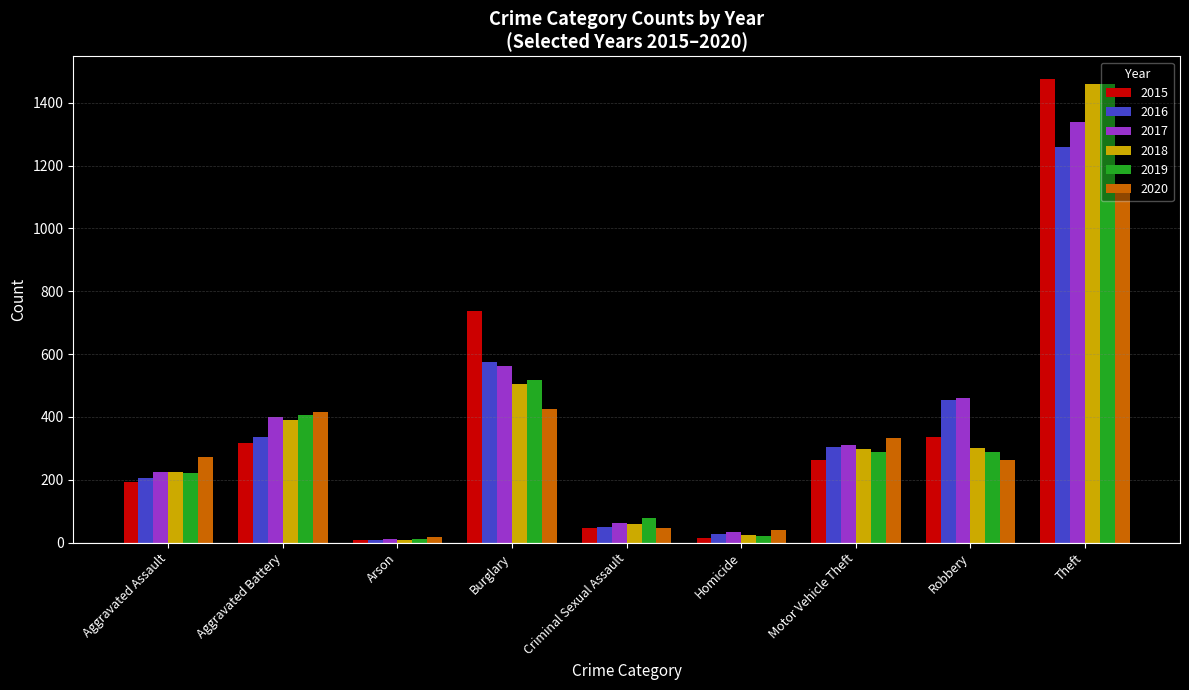

What is the label of the 2nd bar from the right?

Robbery